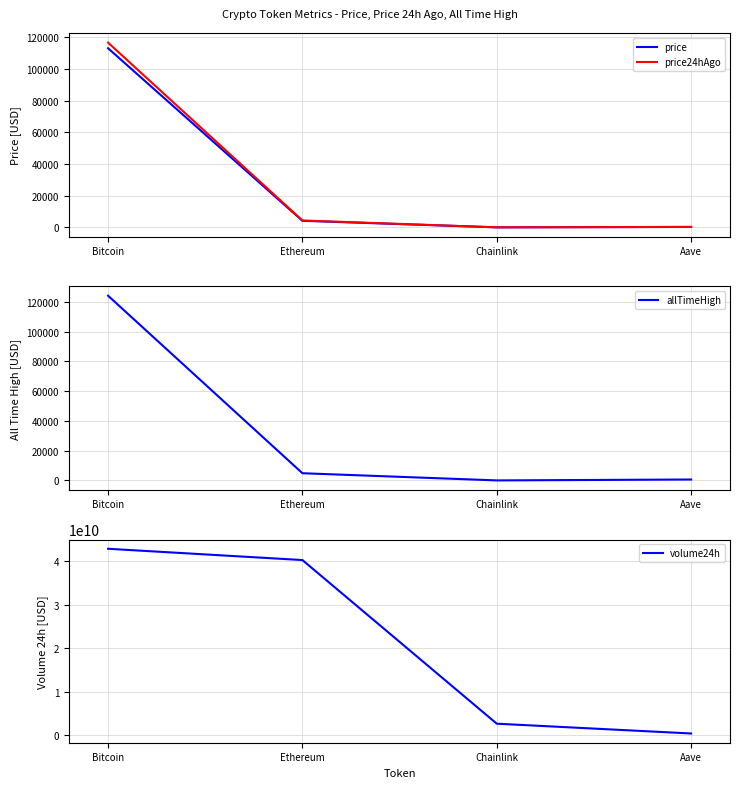

Reading right to left, transcribe all the data shown in this chart.

price: Aave=278.3	Chainlink=23.8	Ethereum=4151.9	Bitcoin=113190.0
price24hAgo: Aave=292.9	Chainlink=25.5	Ethereum=4368.5	Bitcoin=116739.0
allTimeHigh: Aave=661.7	Chainlink=52.7	Ethereum=4878.3	Bitcoin=124128.0
volume24h: Aave=432134760.0	Chainlink=2682853243.0	Ethereum=40275335233.0	Bitcoin=42867878969.0